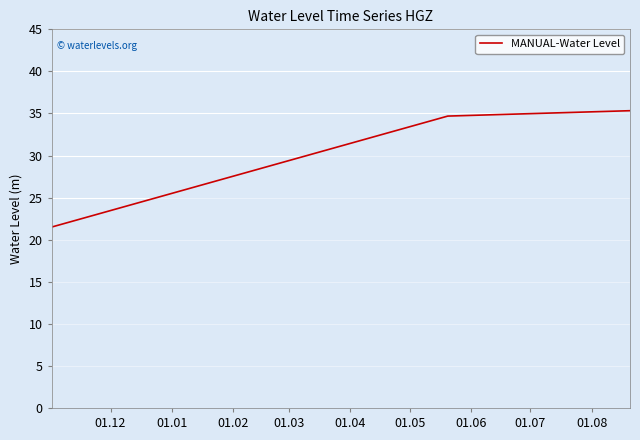

What is the sum of all values?

91.5